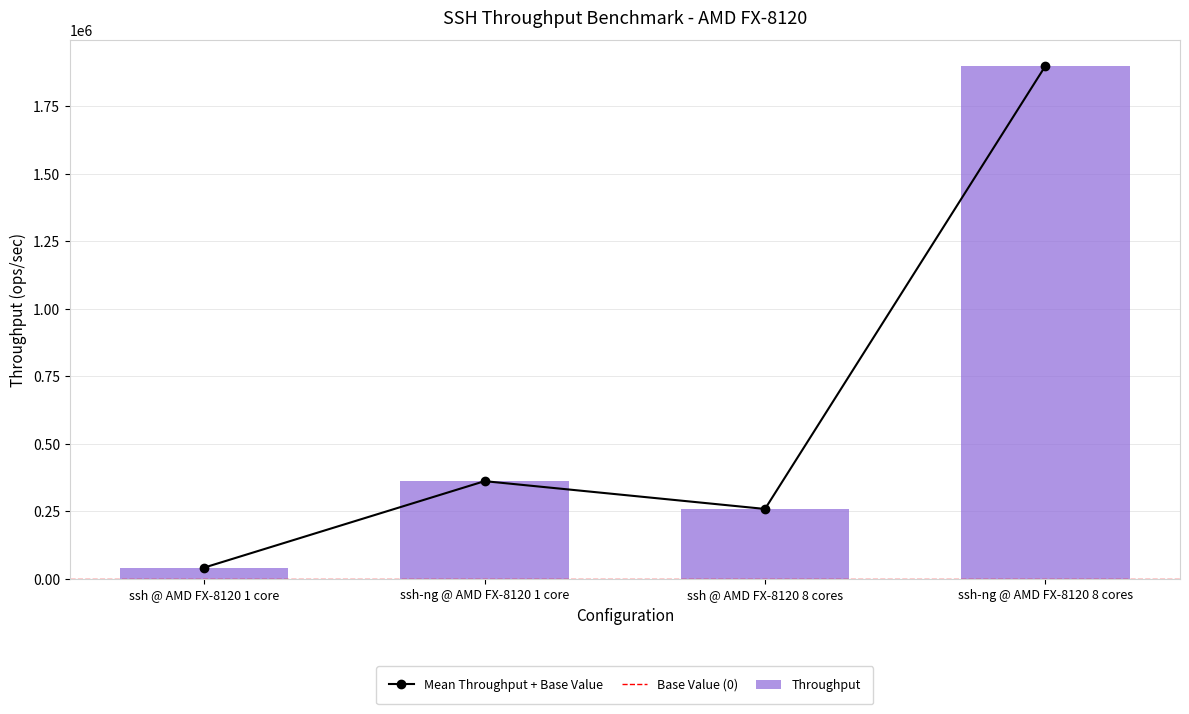

What is the change in value from ssh-ng @ AMD FX-8120 1 core to ssh-ng @ AMD FX-8120 8 cores?

+1536997